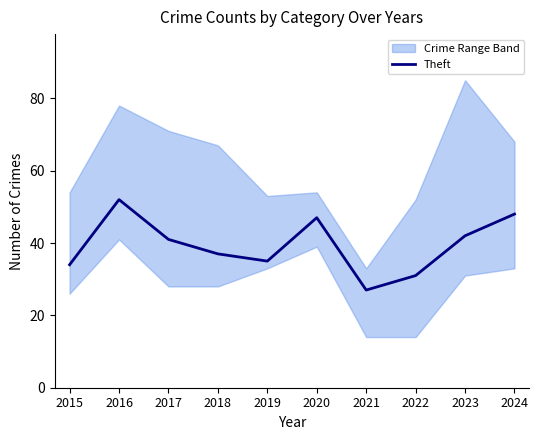

What is the maximum value shown in the chart?

52